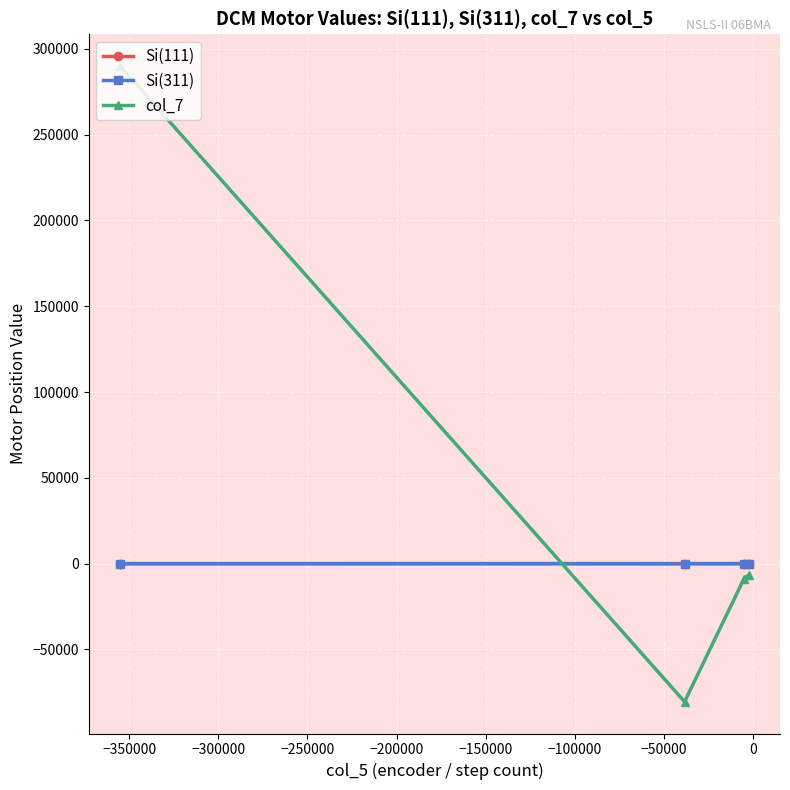

Which series has the largest total across all categories?

col_7